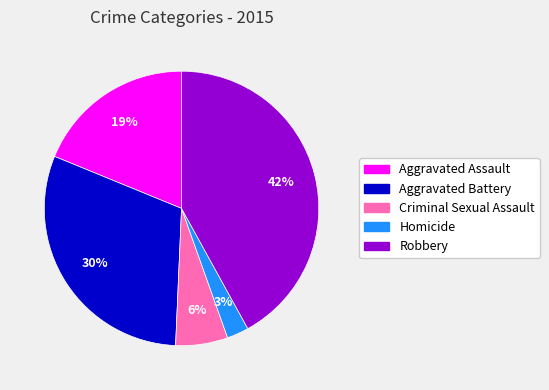

What is the smallest slice in the pie chart?

Homicide